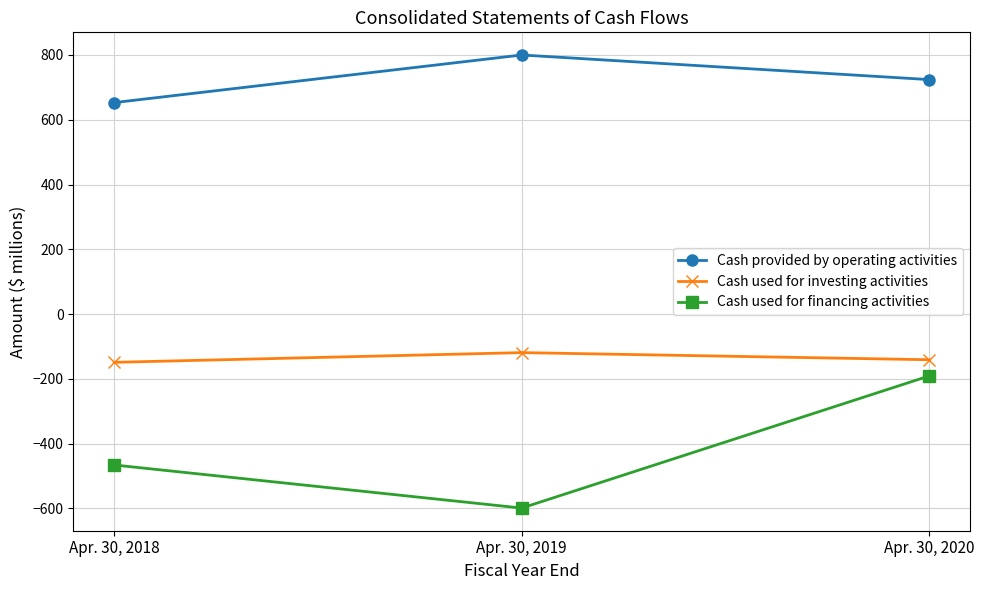

What is the highest value of the Cash used for financing activities series?

-191